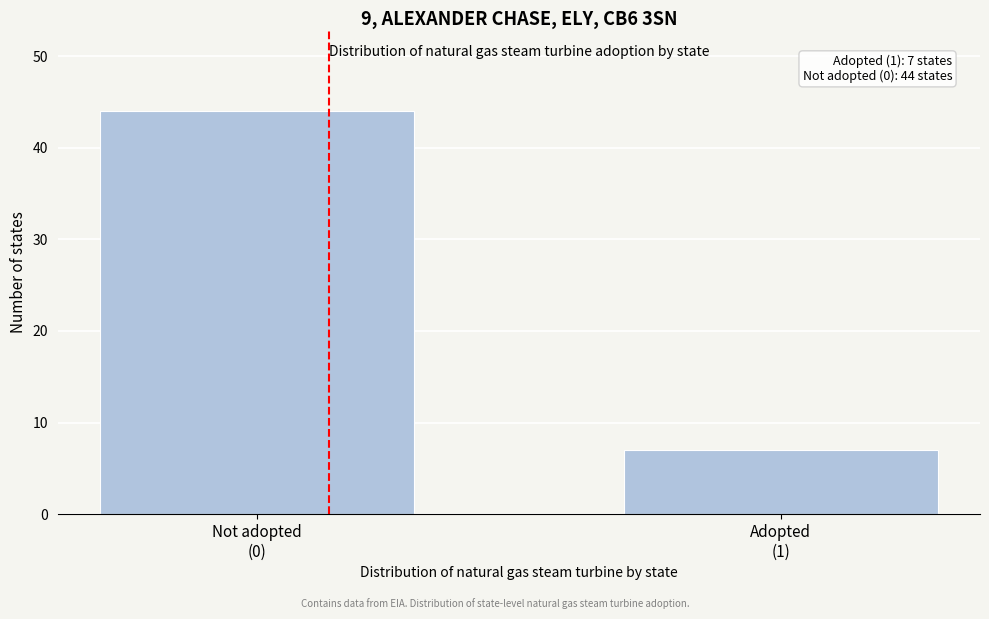

Reading right to left, transcribe all the data shown in this chart.

7	44